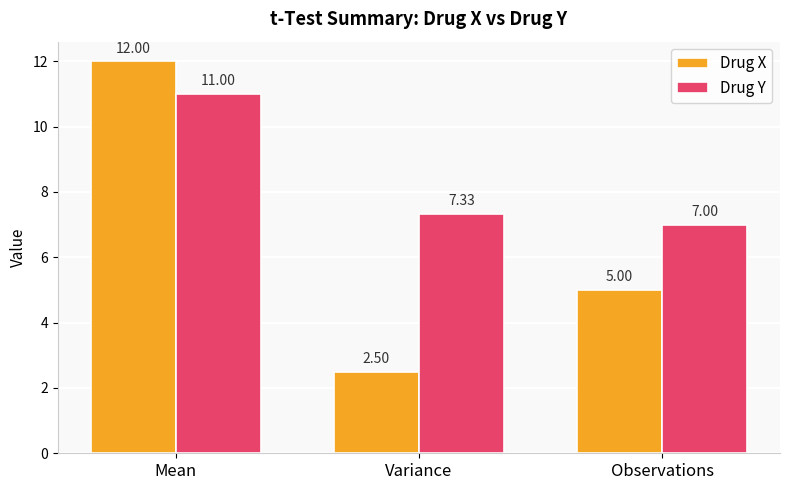

What is the difference between the Drug X values at Mean and Variance?

9.5